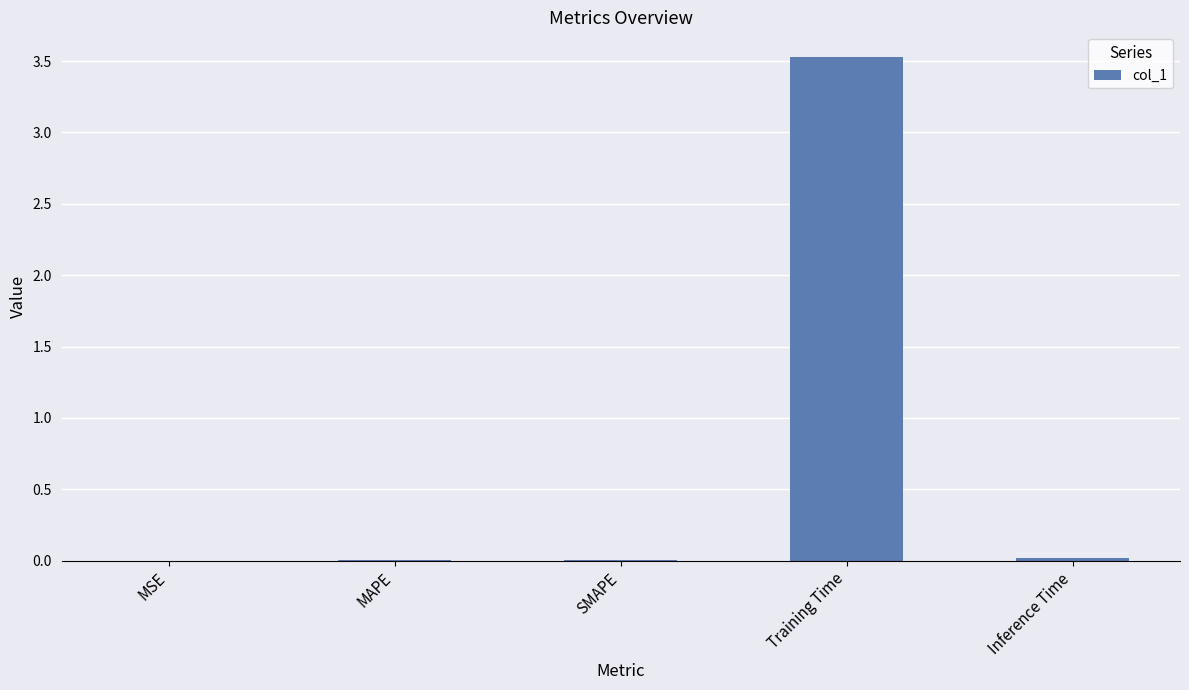

At which category does the chart reach its peak across all series?

Training Time